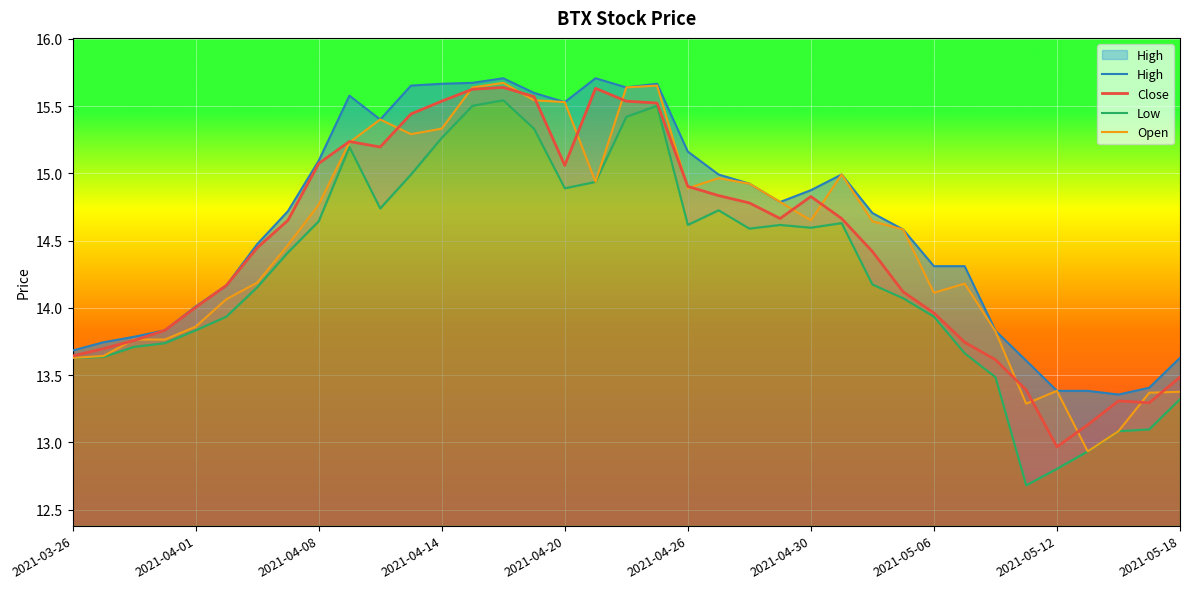

True or false: Low has more than 2 interior local peaks.

True